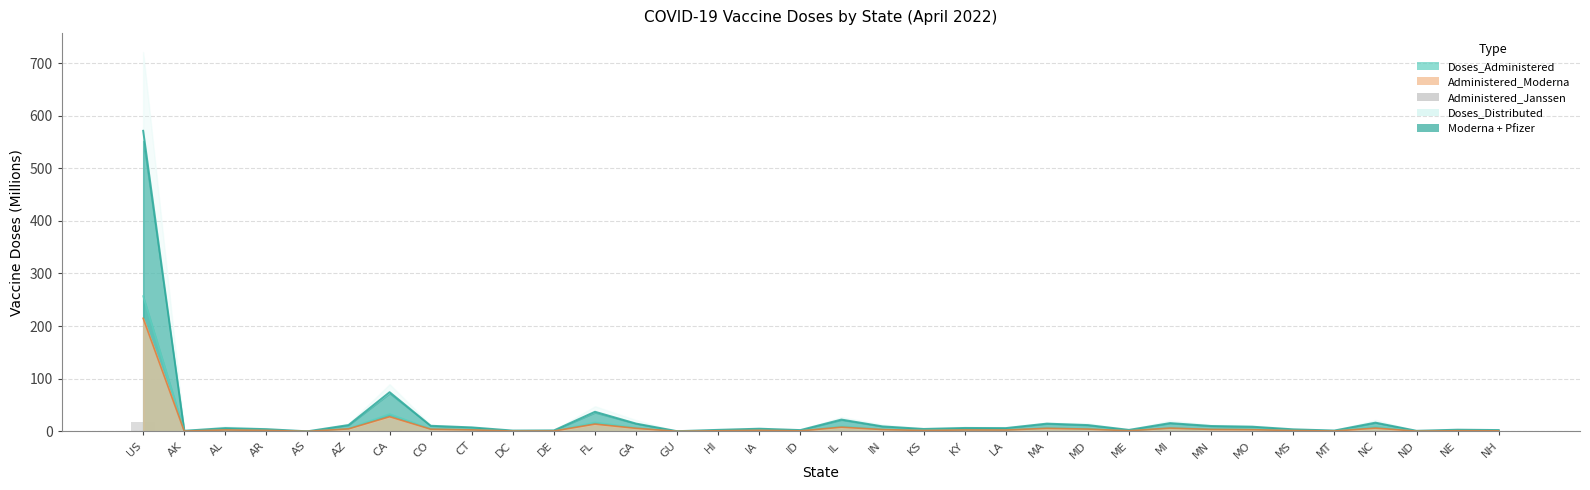

Which category has the highest value across all series?

US